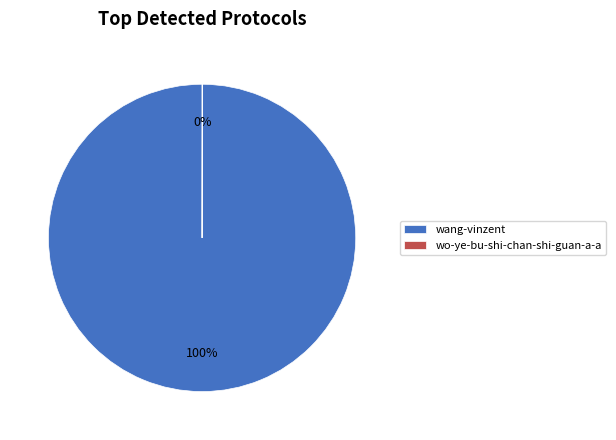

True or false: wang-vinzent accounts for 90% of the total.

False